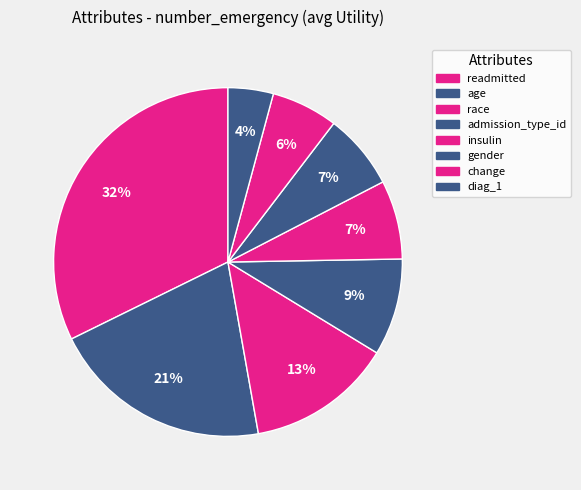

Which has a higher value, race or admission_type_id?

race